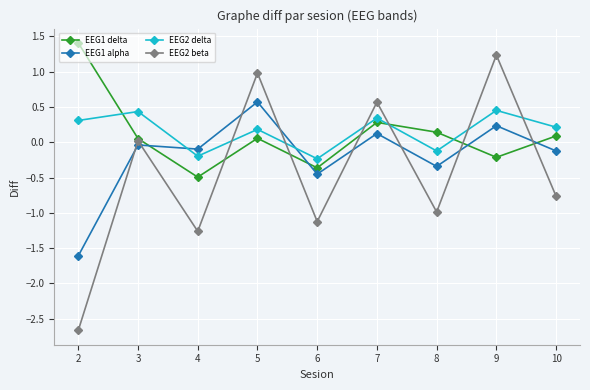

What is the sum of the EEG2 delta values at 7 and 8?

0.2